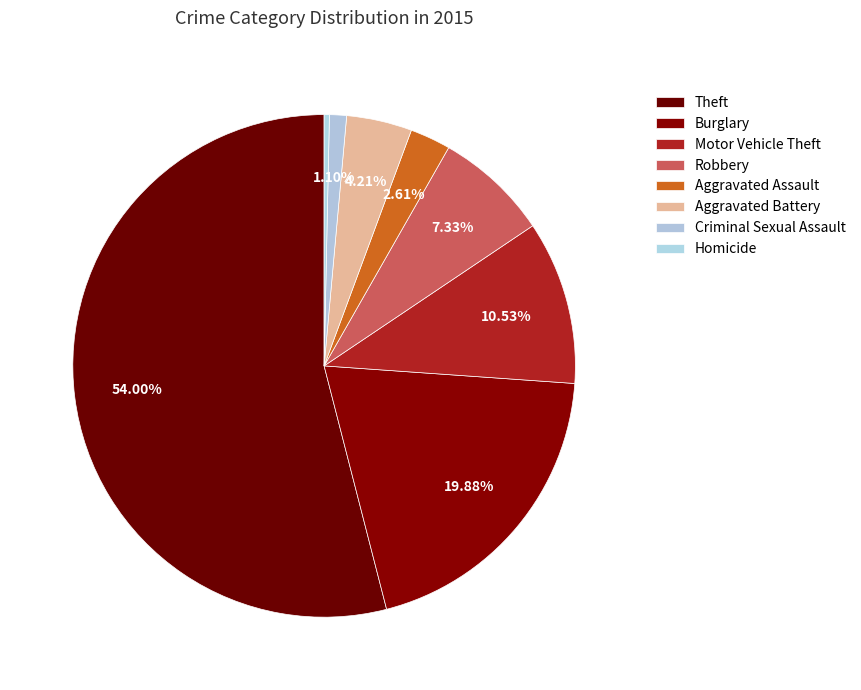

How many segments does this pie chart have?

8